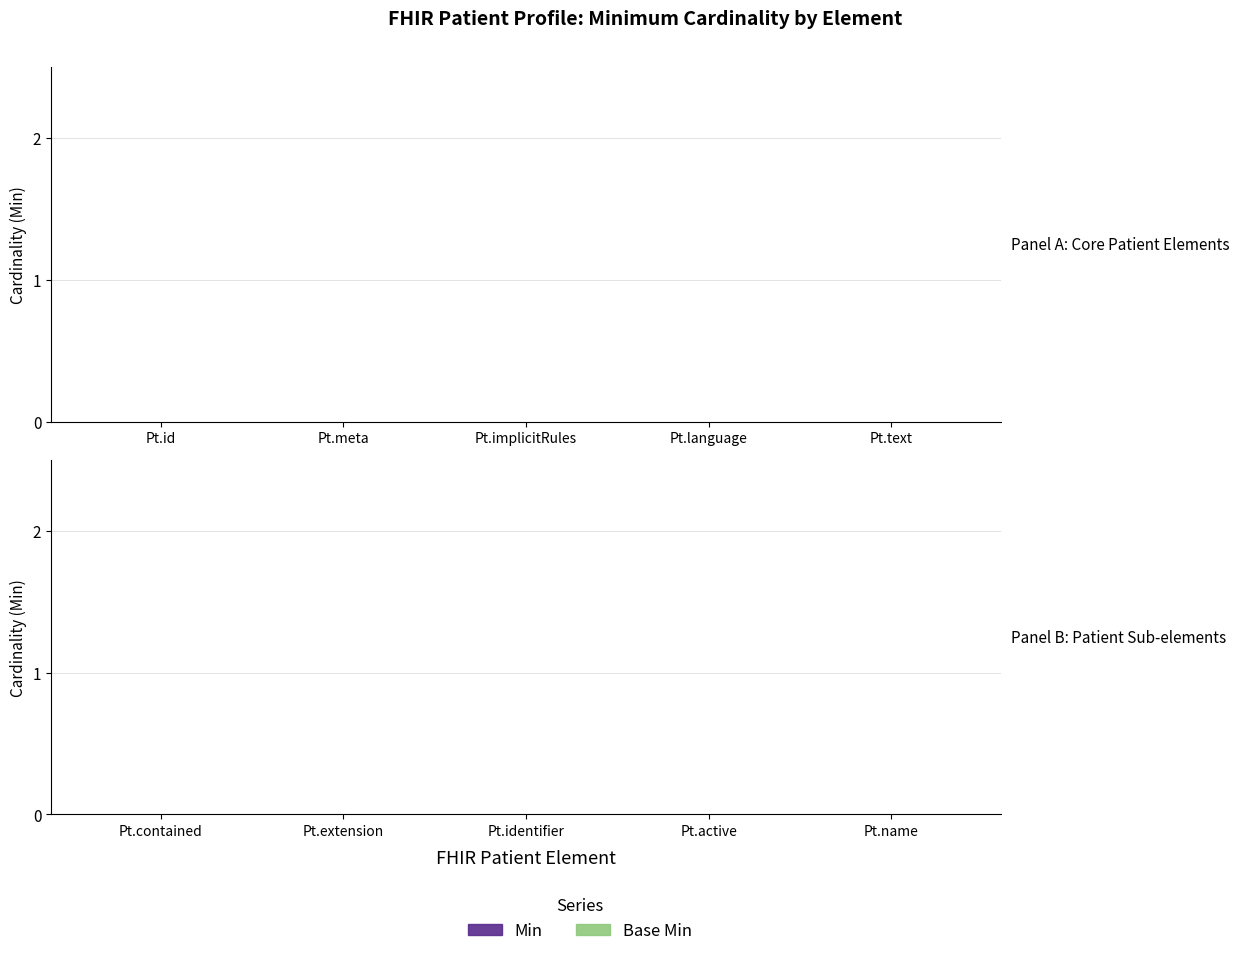

The Base Min series shows 0 at Extension. True or false?

True